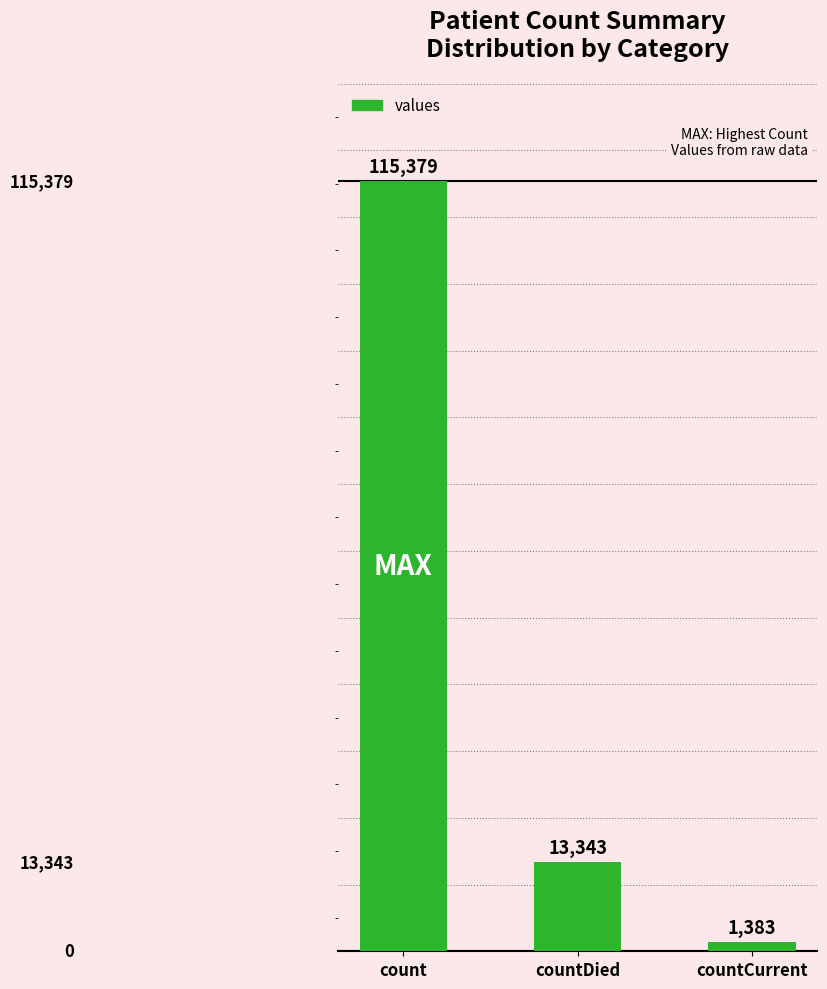

Reading left to right, extract all data points from this chart.

count=115379	countDied=13343	countCurrent=1383